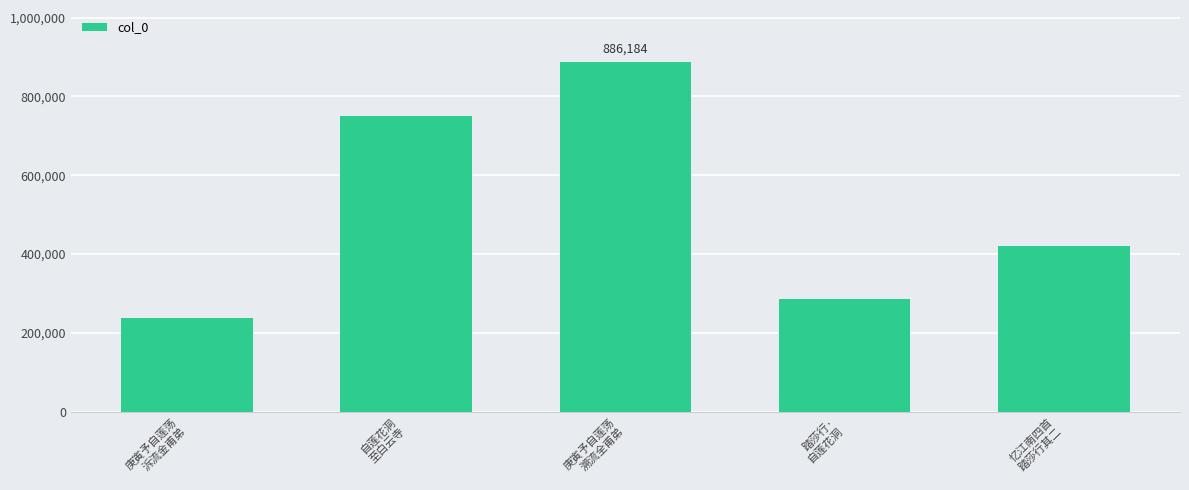

At which category does the chart reach its minimum across all series?

庚寅予自莲荡
泝流金甫弟